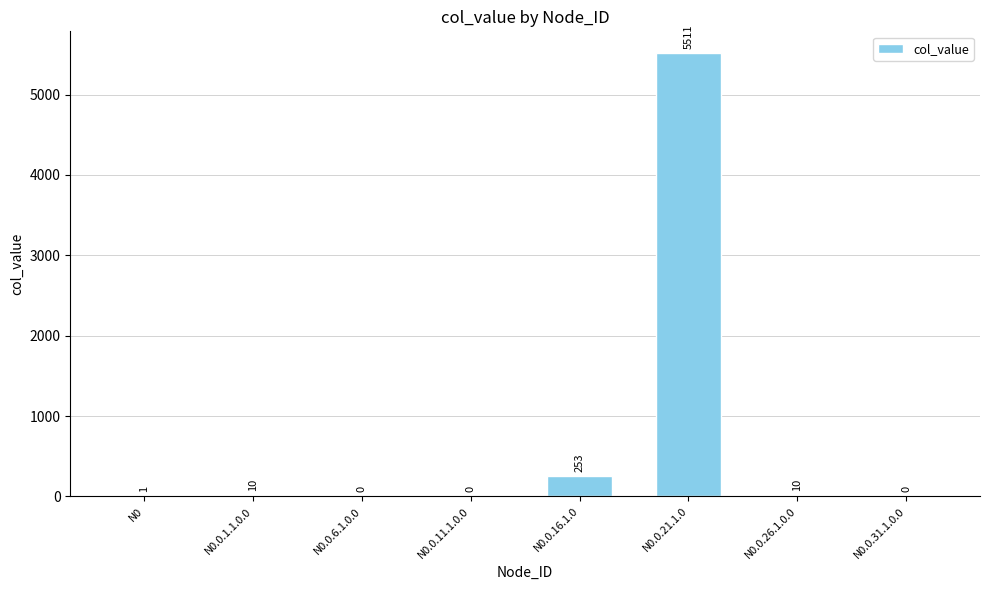

The value at N0.0.6.1.0.0 is 0. True or false?

True